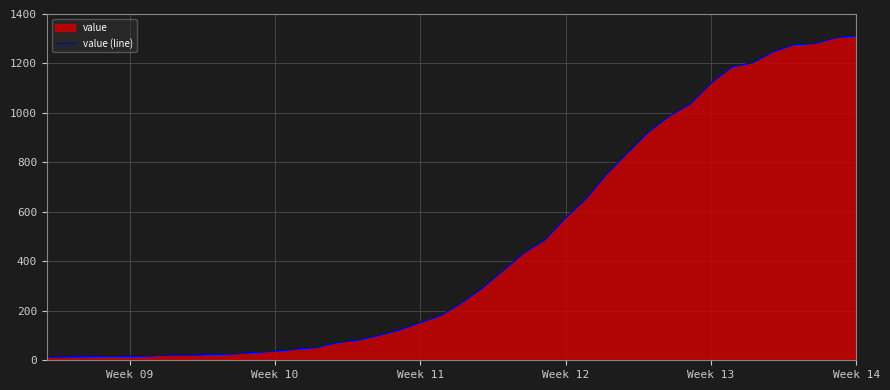

What is the greatest value displayed?

1312